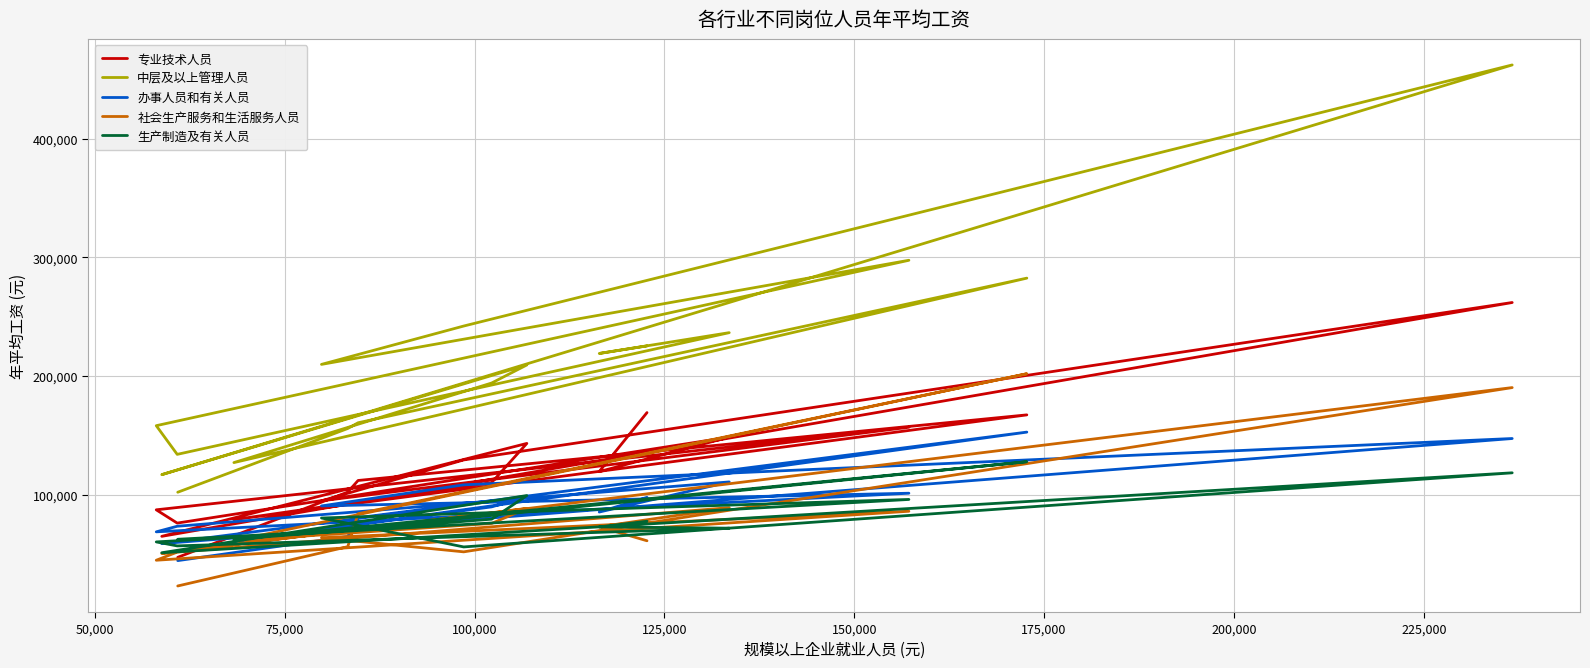

Reading left to right, what are all the values shown in this chart?

专业技术人员: 47143	102158	111910	167206	78923	110188	143152	64830	261912	129237	94758	156774	87192	76002	148476	119404	169145
中层及以上管理人员: 102000	155724	160556	282464	126989	194059	209283	116822	462141	242083	209754	297511	158105	133927	236504	218962	225342
办事人员和有关人员: 44375	64680	80551	152679	60576	89671	98096	58695	147281	108243	90469	101173	68626	73341	110701	85314	97686
社会生产服务和生活服务人员: 23000	56114	83892	201880	61060	75712	88391	50406	190207	51766	63658	85982	44697	51539	89004	72875	61094
生产制造及有关人员: 62364	69824	71128	127741	62347	79299	99228	51003	118373	55910	80289	95929	60137	56773	71732	72790	77556